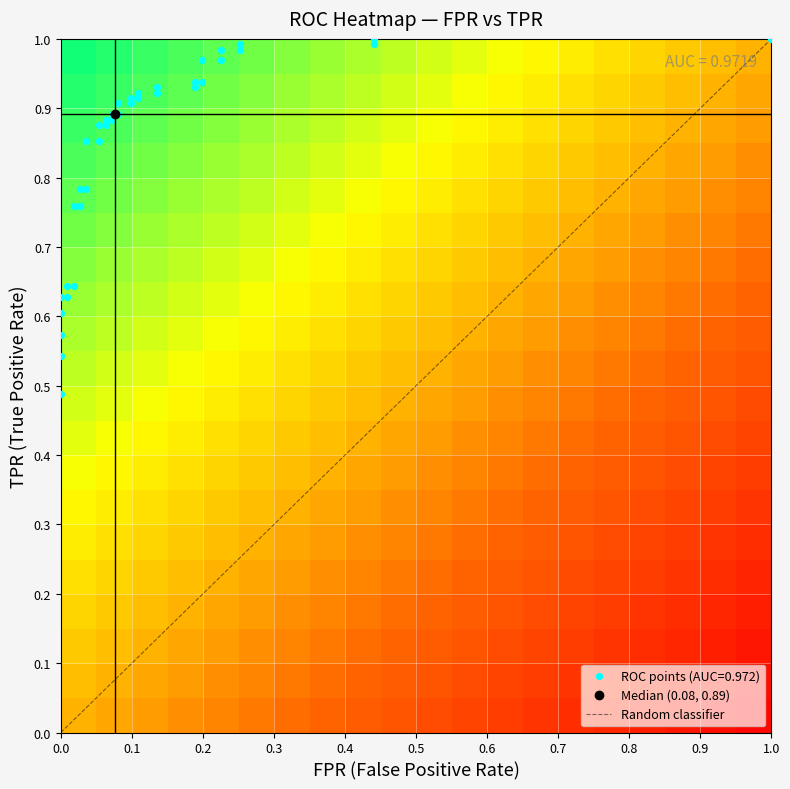

How many series are shown in this chart?

1